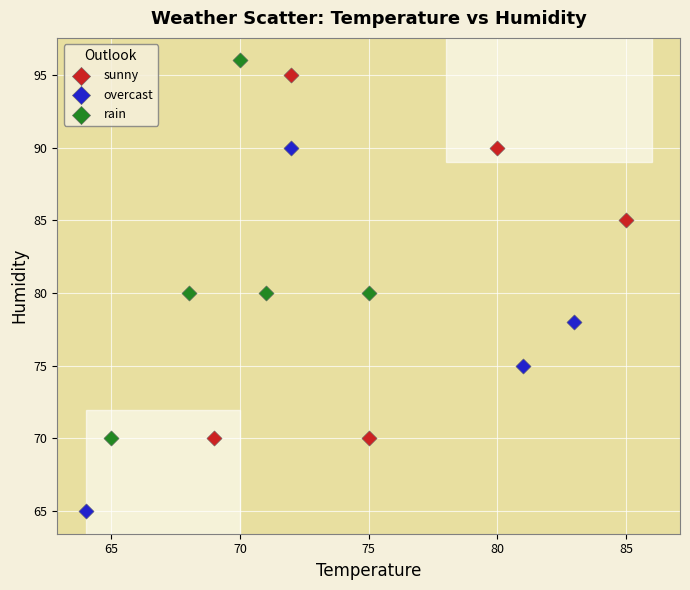

What are all the series names shown in the legend?

sunny, overcast, rain